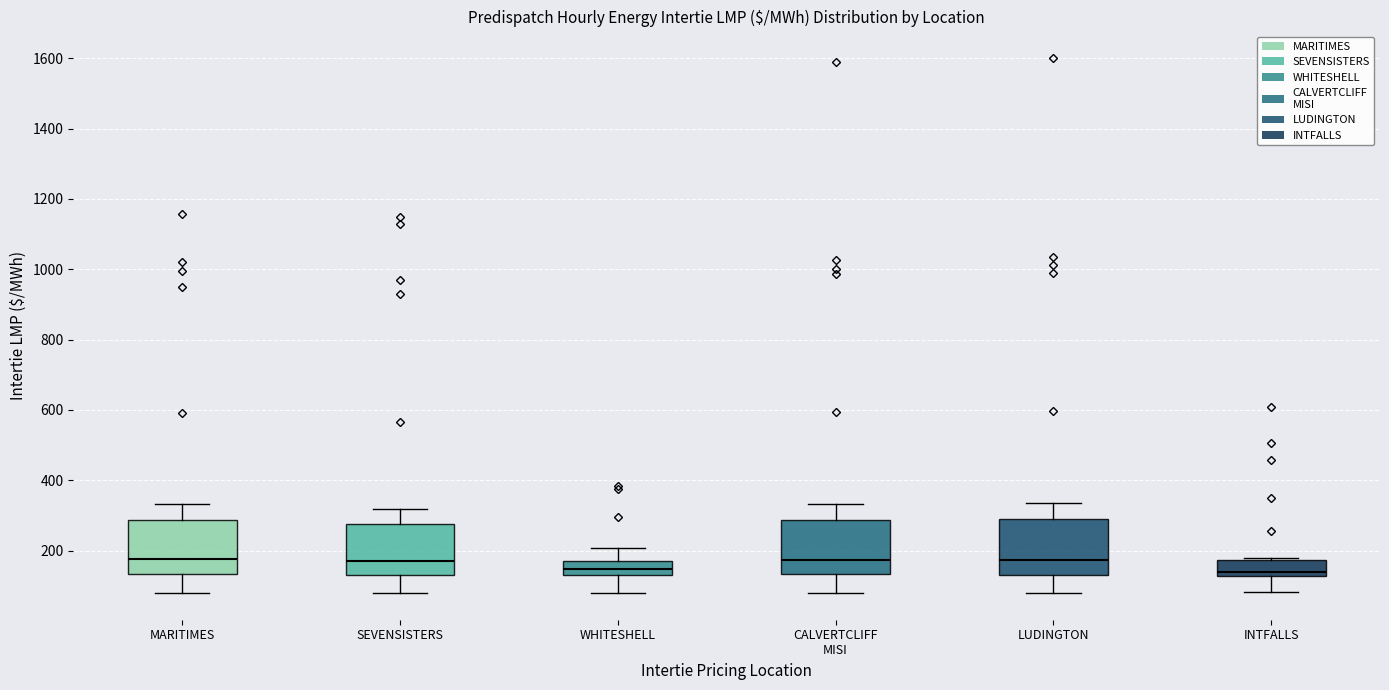

Reading left to right, read every box against the y-axis: the position of its median line, the range the box covers, and the ends of its whiskers. The values are not printed on the chart, so give them approximately, as read against the axis.

MARITIMES: median 180, box 140 to 280, whiskers 80 to 340
SEVENSISTERS: median 160, box 120 to 280, whiskers 80 to 320
WHITESHELL: median 140 (inside the box), box 140 to 160, whiskers 80 to 200
CALVERTCLIFF MISI: median 180, box 140 to 280, whiskers 80 to 340
LUDINGTON: median 180, box 140 to 280, whiskers 80 to 340
INTFALLS: median 140, box 120 to 180, whiskers 80 to 180